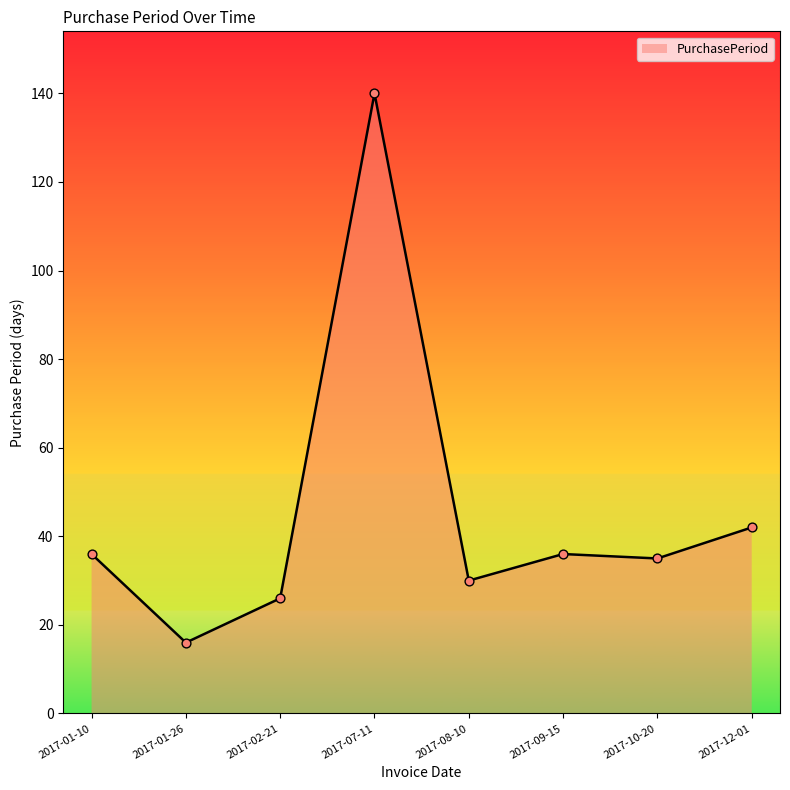

What is the change in value from 2017-01-10 to 2017-01-26?

-20